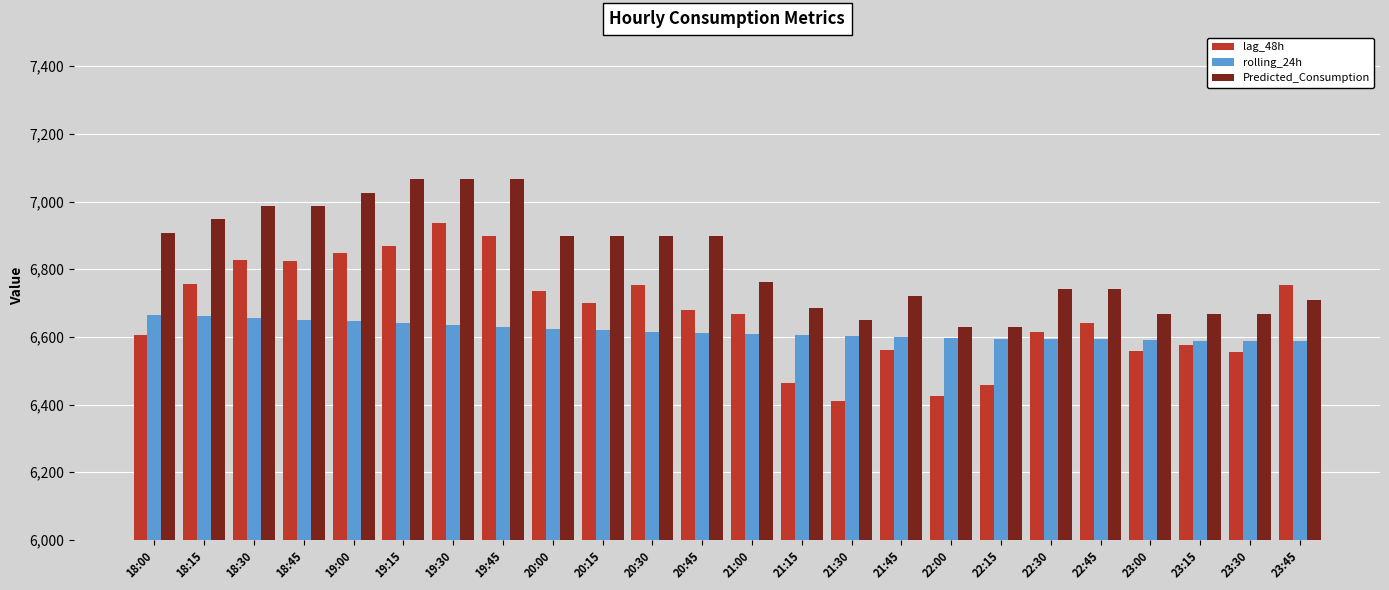

What is the total value across all series at 19:15?

20574.7